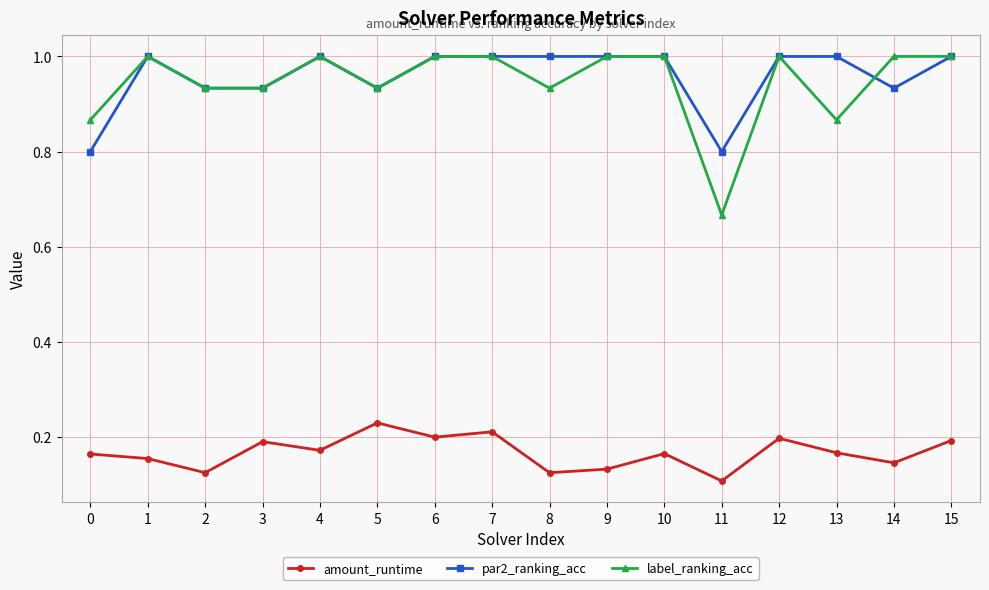

What is the maximum value shown in the chart?

1.0